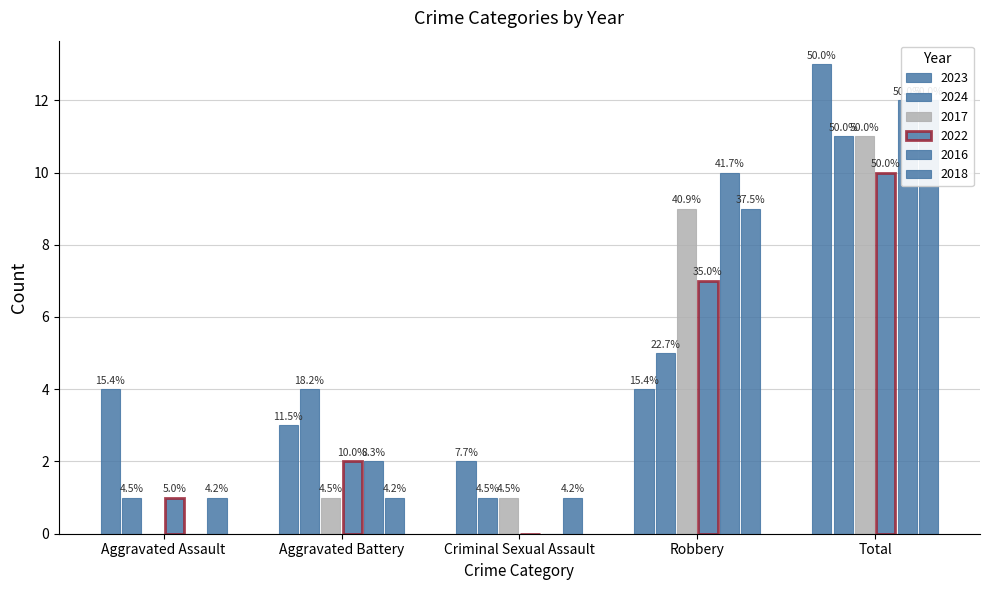

Where does the Aggravated Battery series first go above 2?

2023